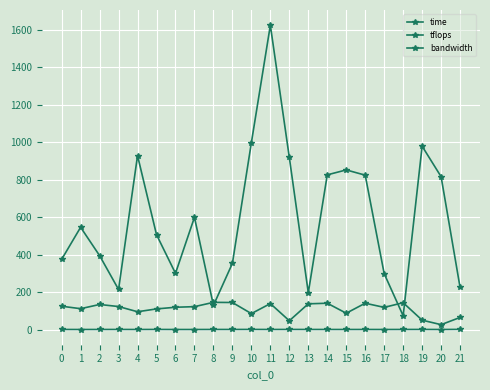

Is it true that tflops equals 133.7 at 2?

True